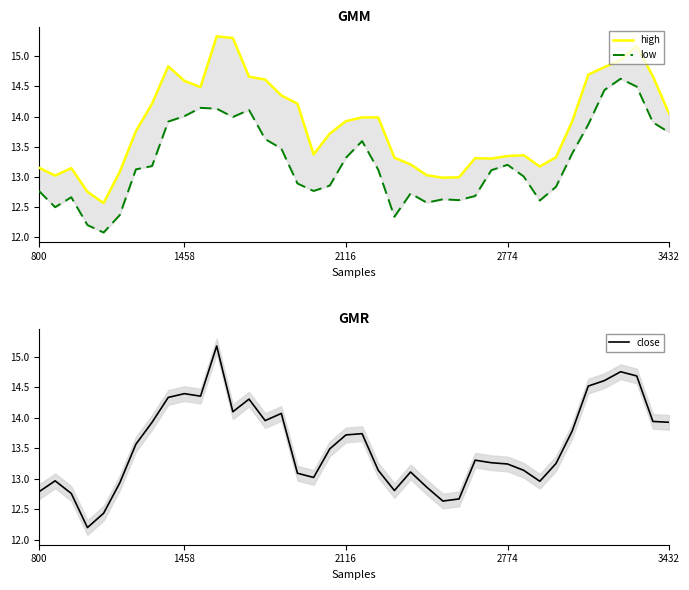

Is the value of close at 38 greater than the value of high at 18?

Yes